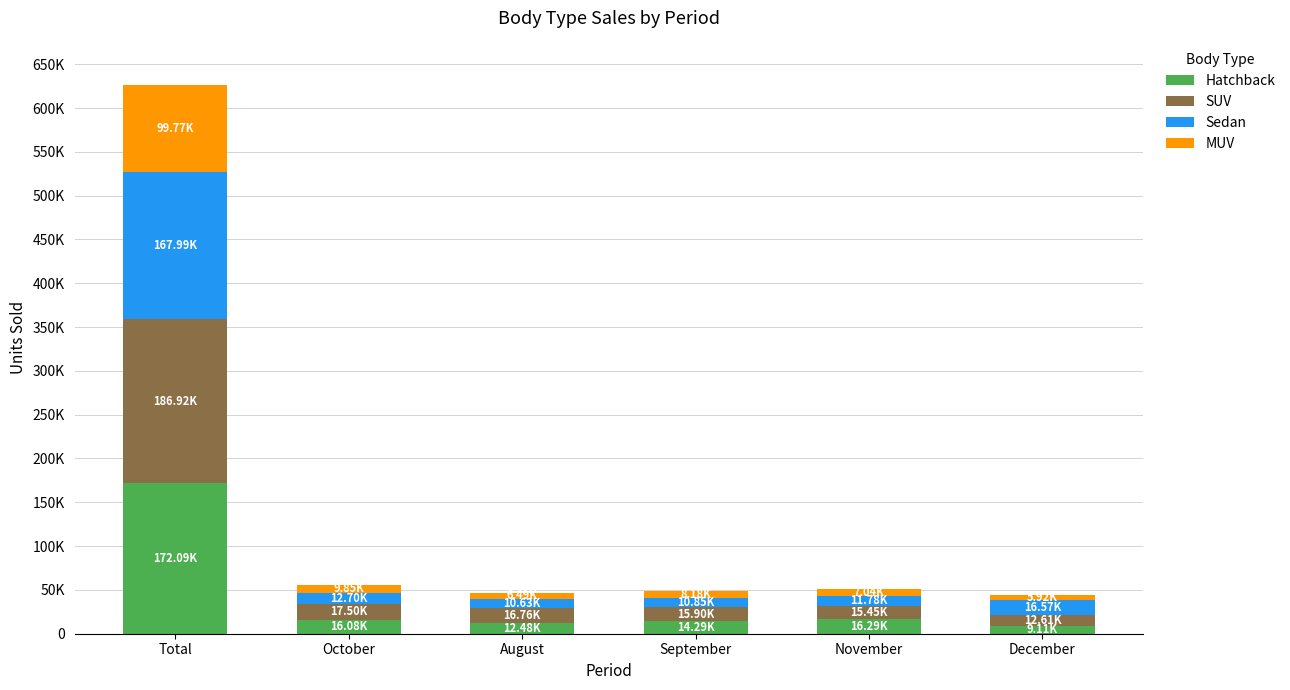

What is the label of the 1st bar from the right?

December